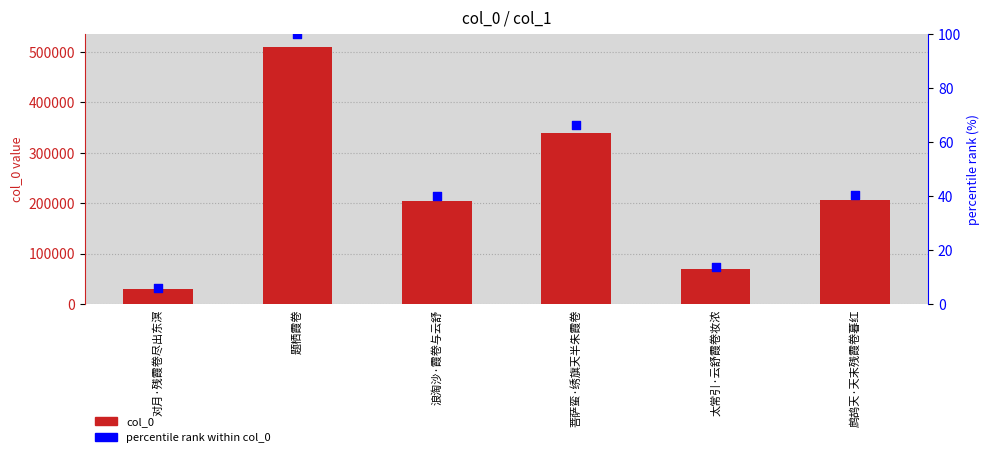

What are all the series names shown in the legend?

col_0, percentile rank within col_0